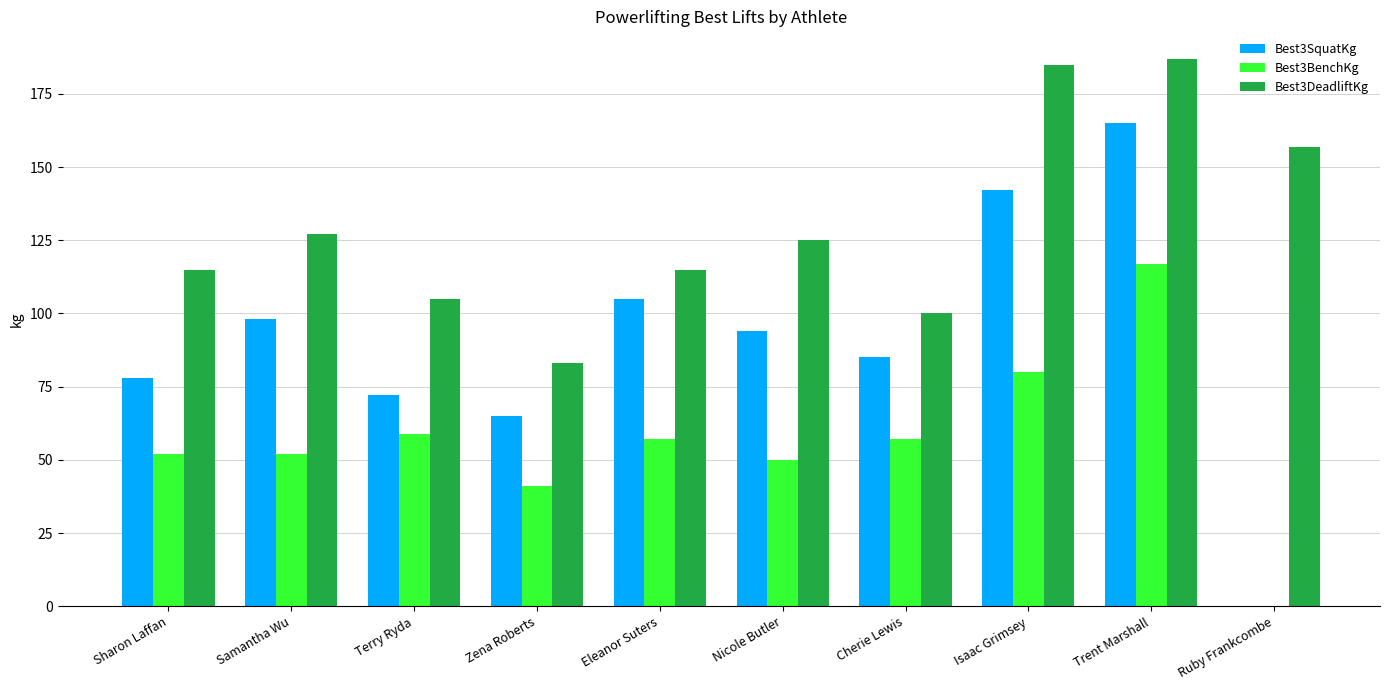

What is the total value across all series at Trent Marshall?

469